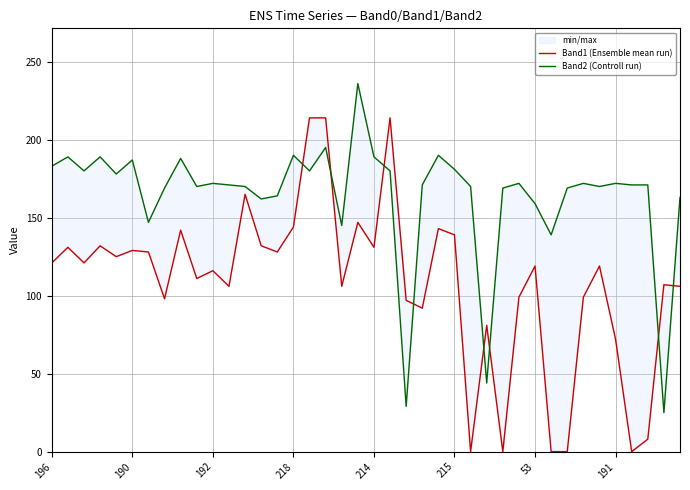

What is the sum of the Band1 (Ensemble mean run) values at 32 and 34?

119